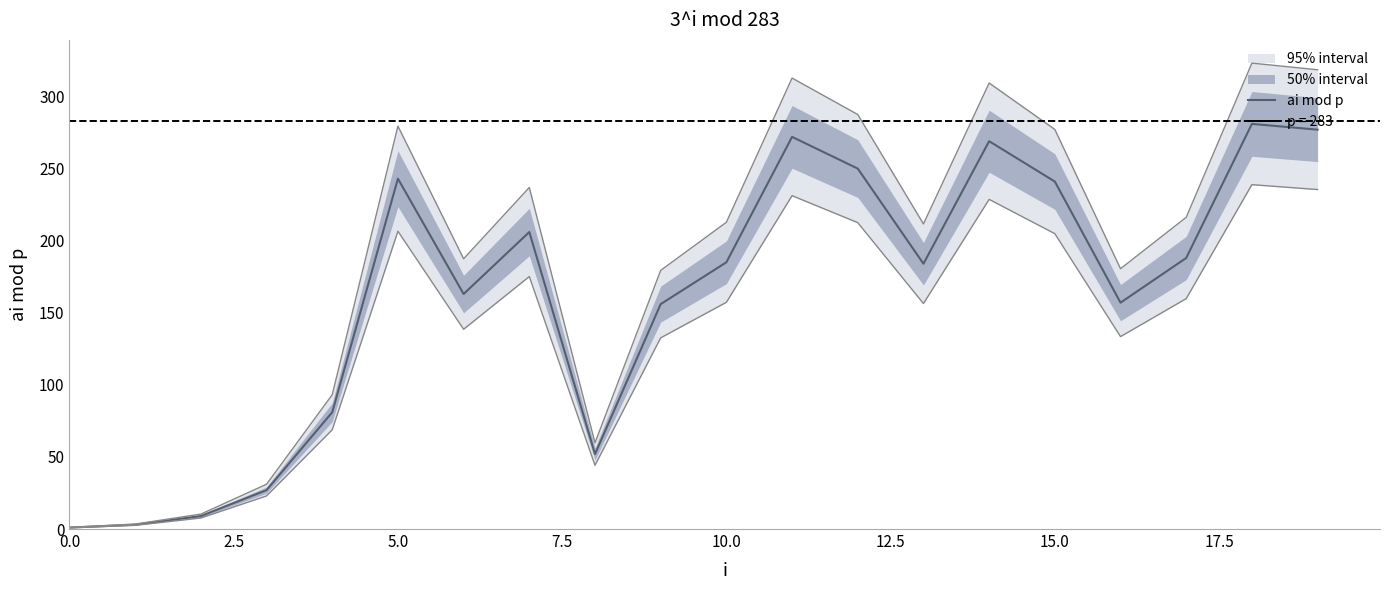

How many interior local valleys (lower than both neighbors) does the data have?

4